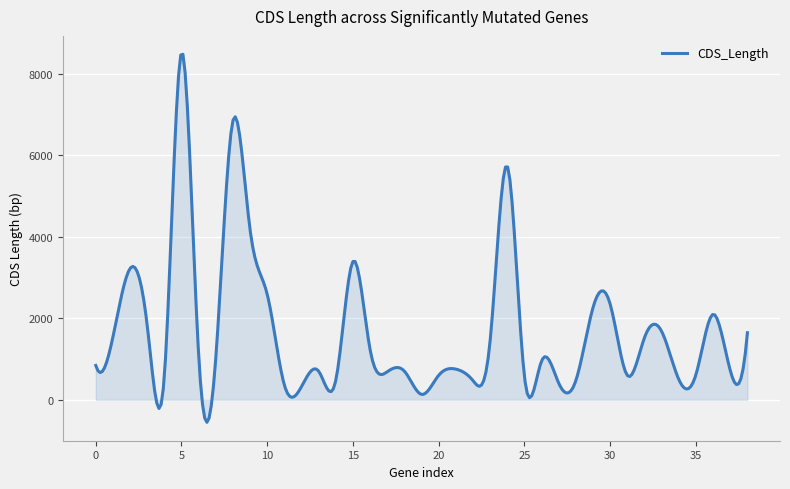

Does the chart have visible grid lines?

Yes